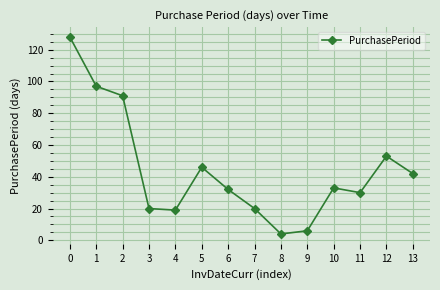

At which category does the chart reach its minimum across all series?

8